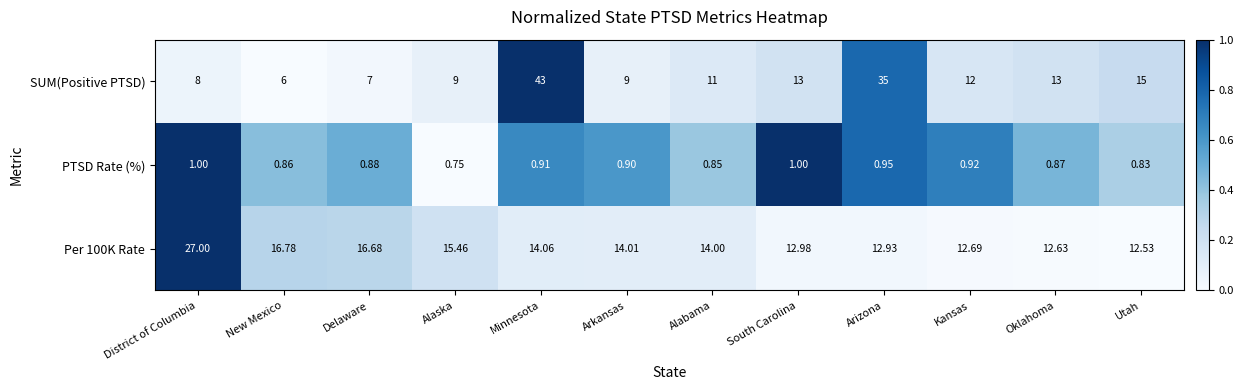

Where is SUM(Positive PTSD) nearest to the value 24?

Utah